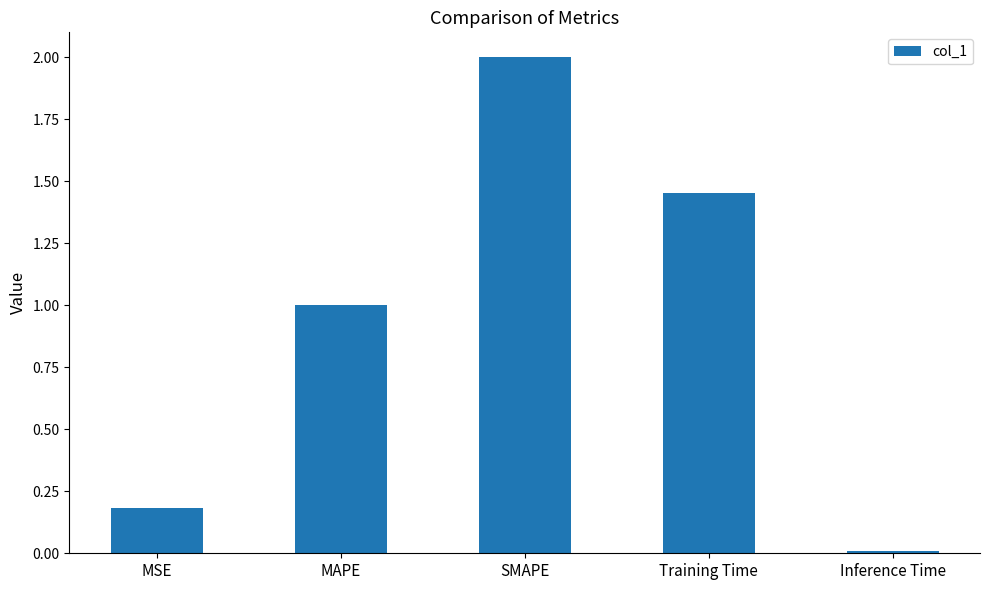

What is the change in value from SMAPE to Training Time?

-0.5